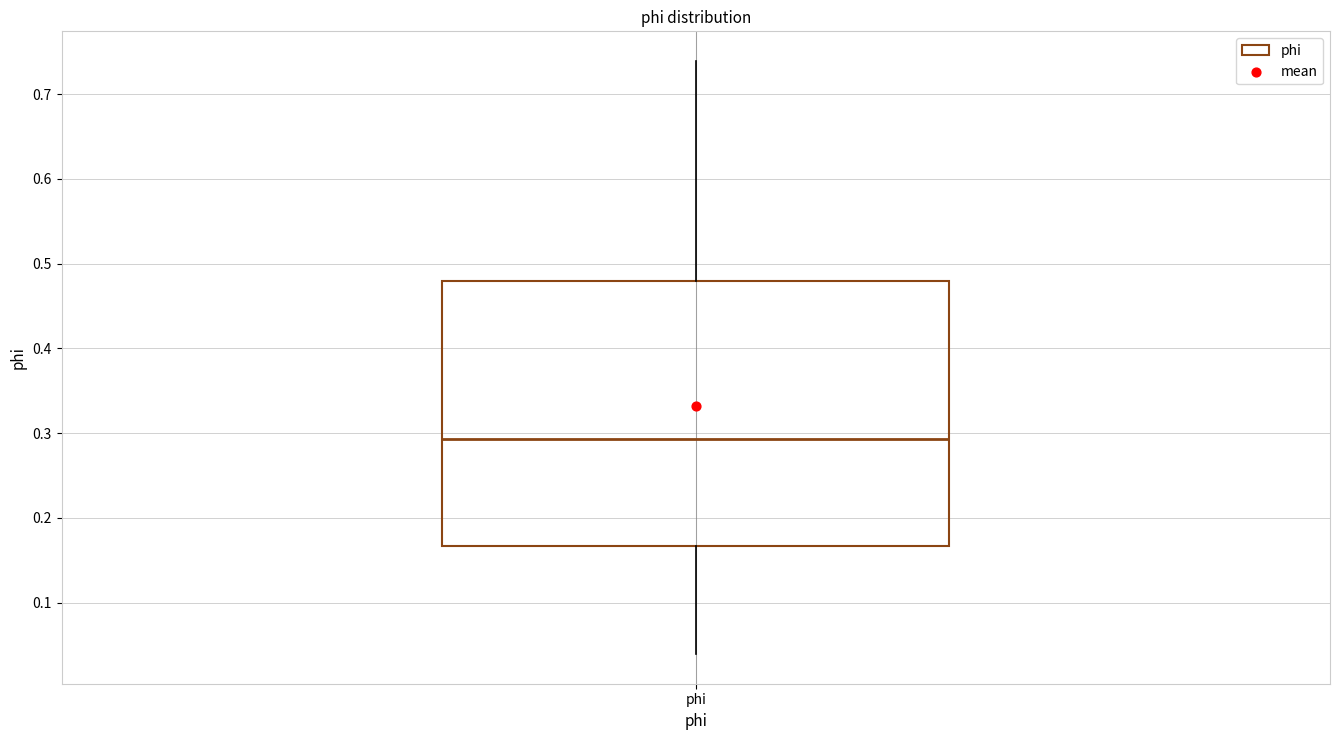

Read this box plot against the y-axis: the position of the median line, the range covered by the box, and the ends of both whiskers. The values are not printed on the chart, so give them approximately, as read against the axis.

median 0.29, box 0.17 to 0.48, whiskers 0.04 to 0.74